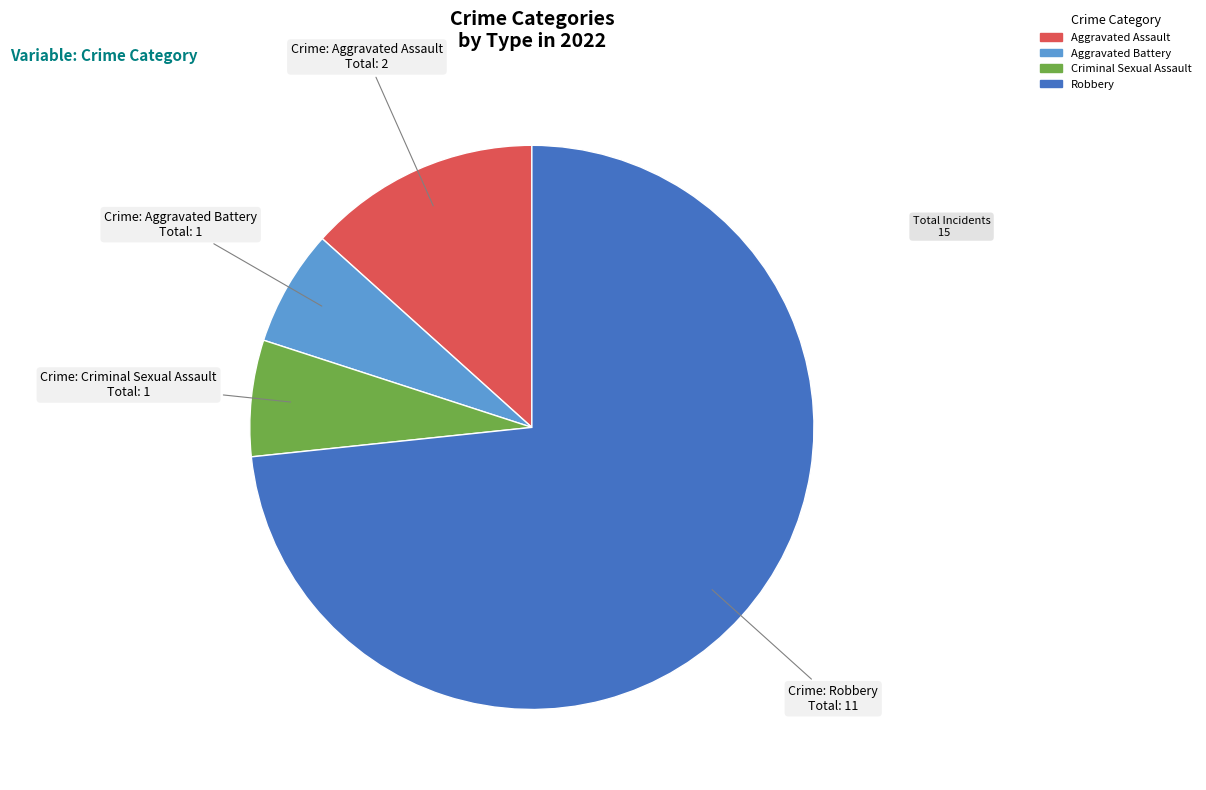

Is the sum of Robbery and Criminal Sexual Assault greater than half?

Yes